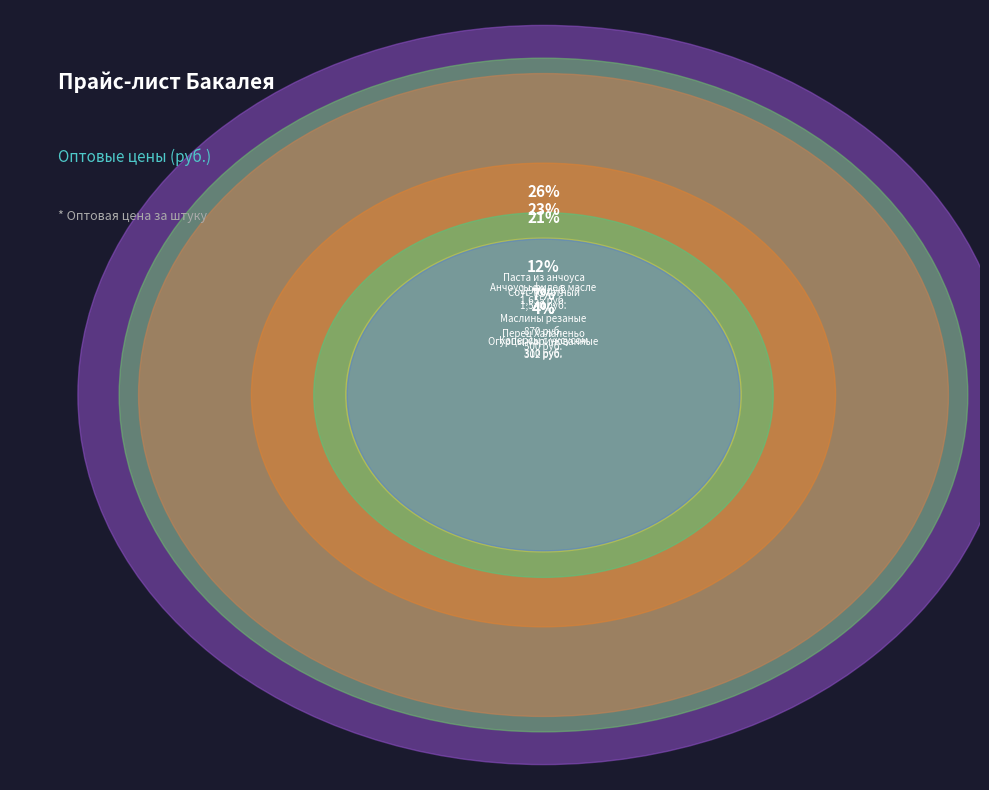

What percentage is NOT represented by Оливки зеленые?

98.5%